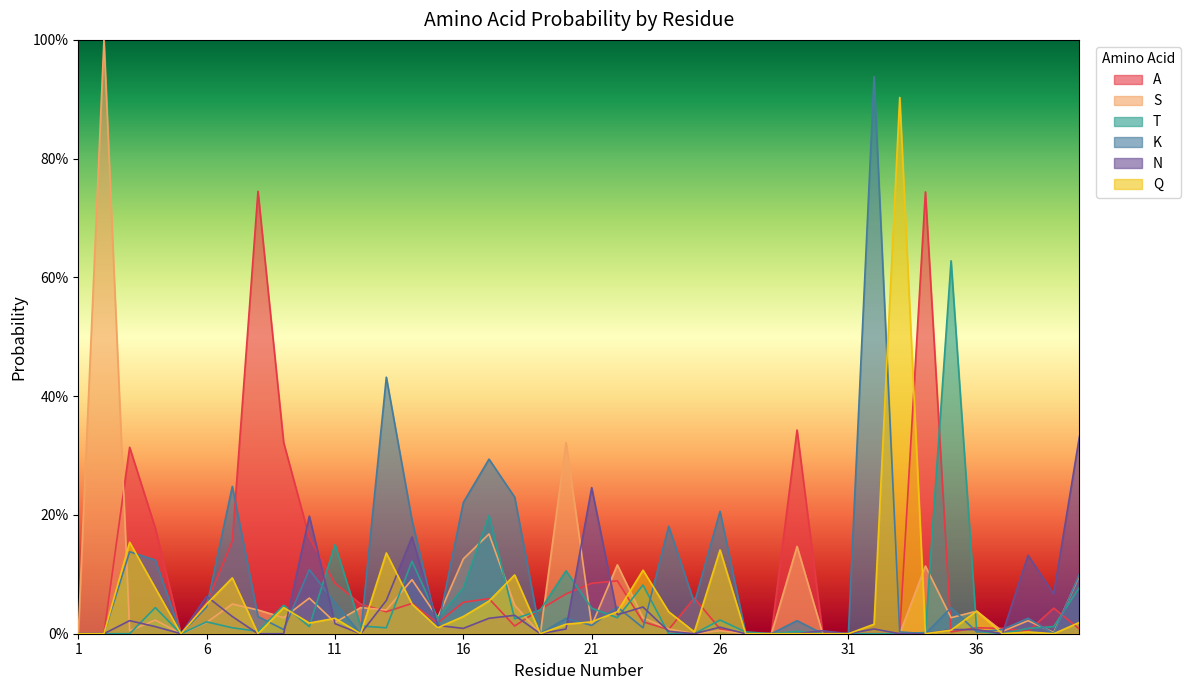

Count the number of data series in this chart.

6